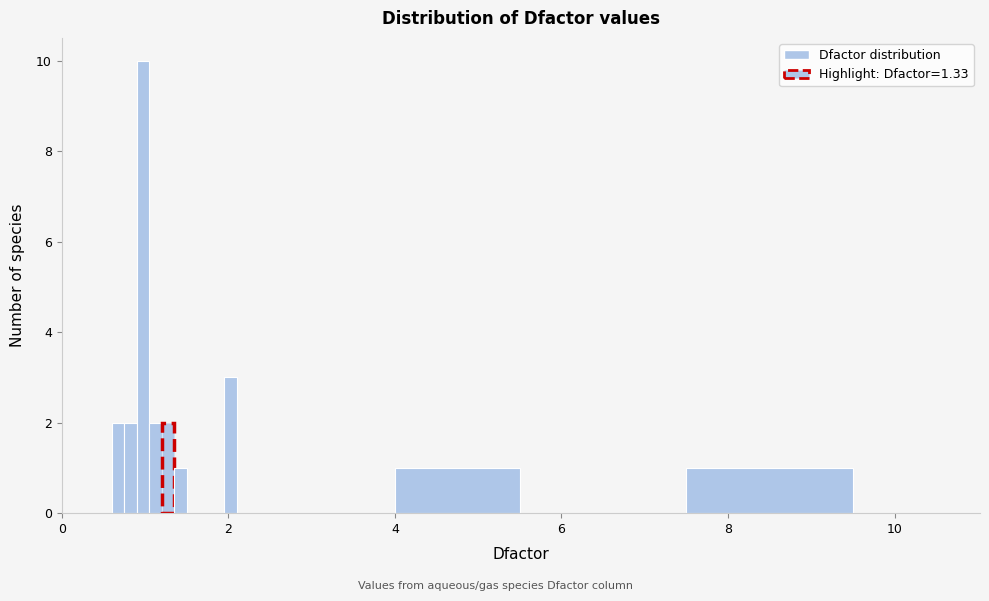

Read against the x-axis, roughly where is the centre of the tallest bar?

1.0